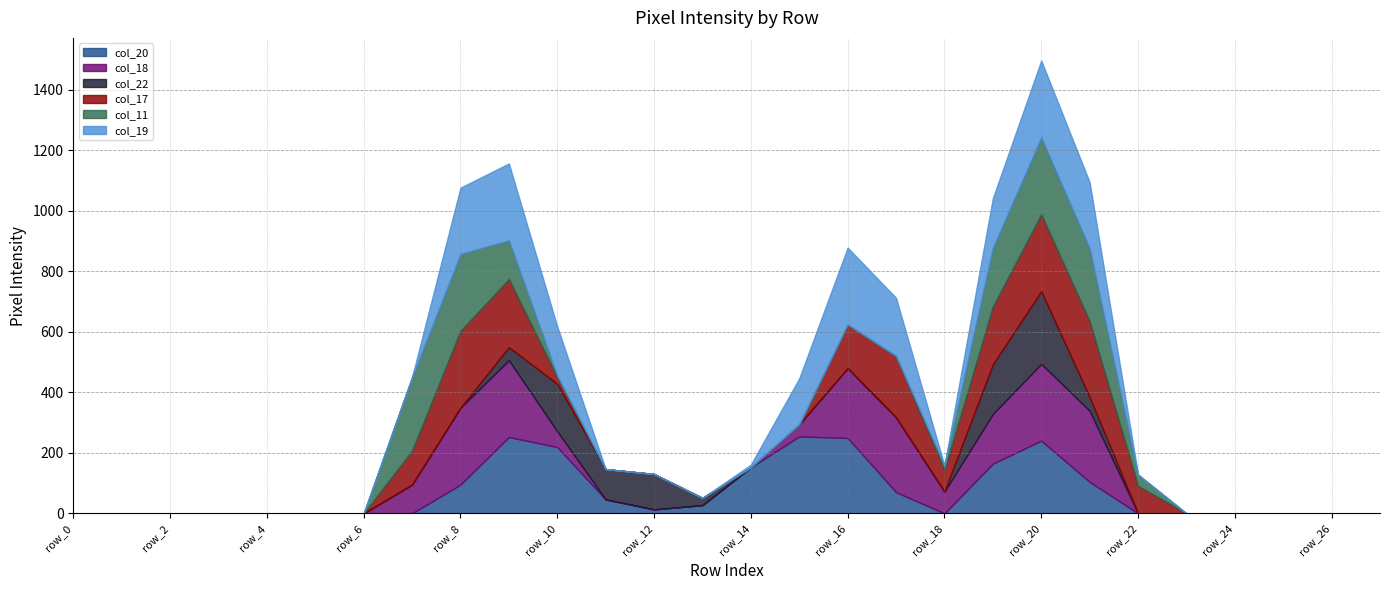

Does the chart have visible grid lines?

Yes